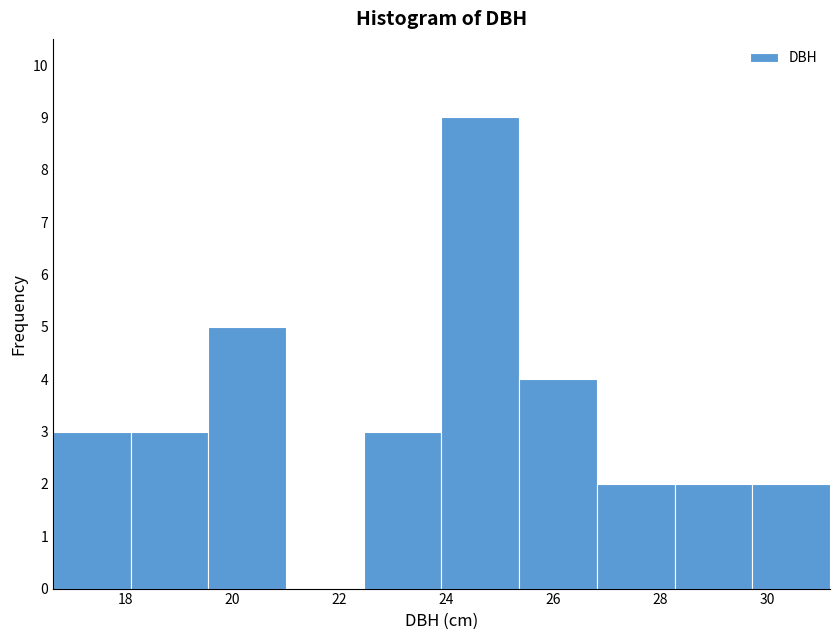

What is the height of the bar covering 28.2 to 29.8 on the x-axis? Neither the bar edges nor the heights are printed on the chart, so give them approximately, as read against the axes.

2